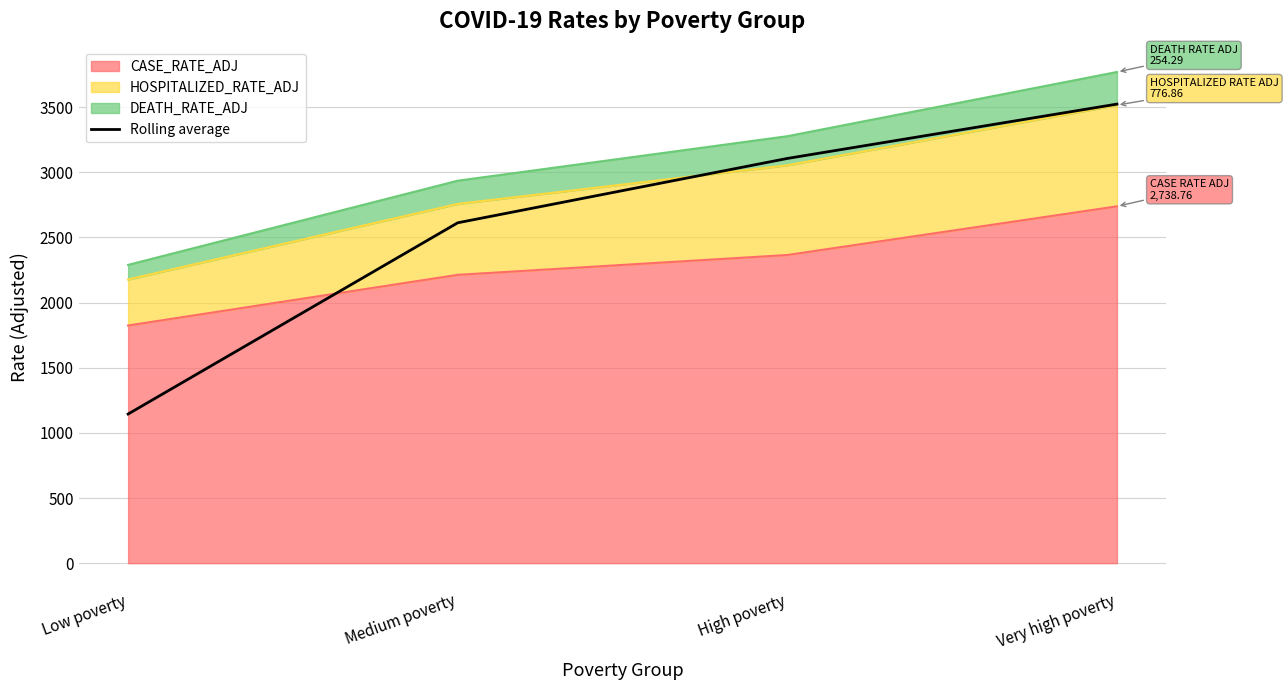

How many lines are shown in the chart?

1